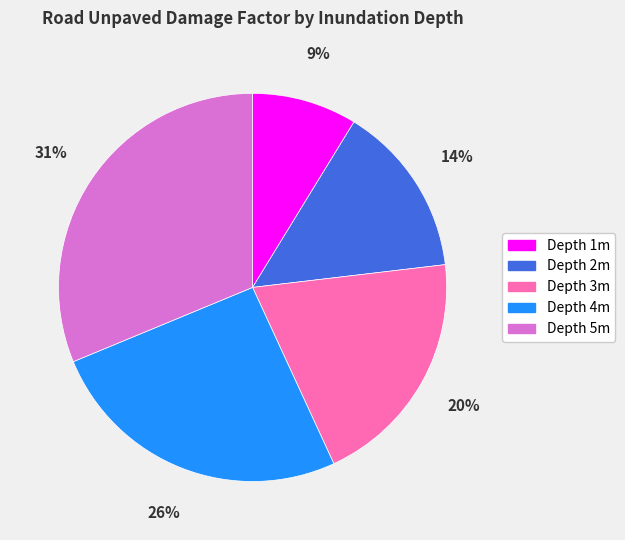

The Depth 5m slice represents 17% of the pie. True or false?

False